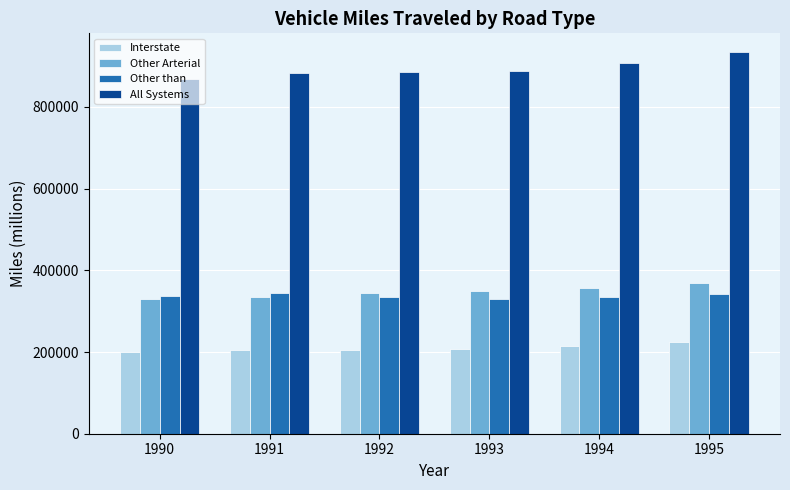

Rank the series at 1991 from lowest to highest value.

Interstate, Other Arterial, Other than, All Systems